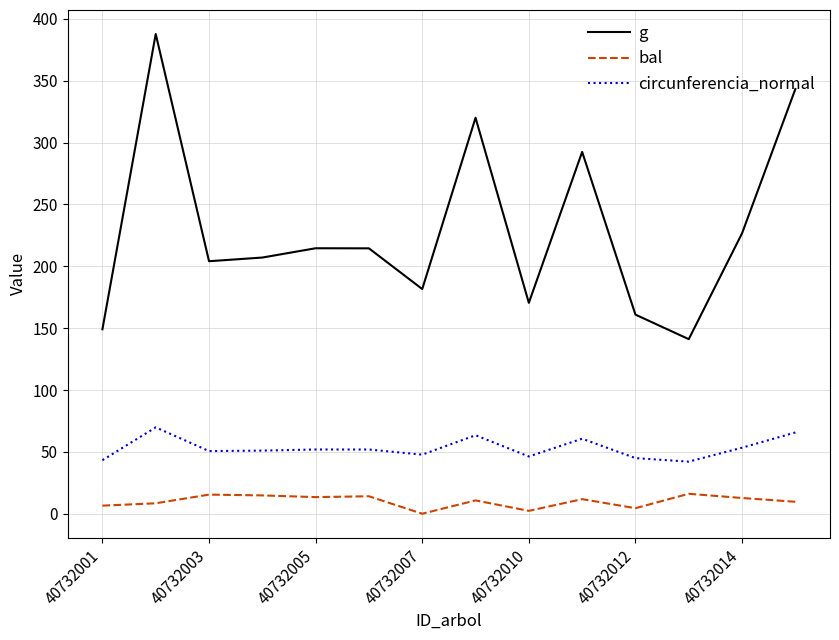

Which series has the largest range (max minus min)?

g